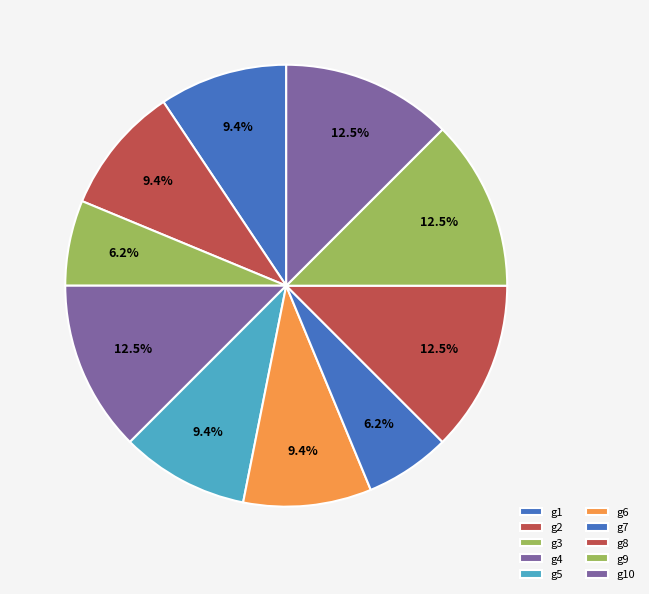

Is there a majority slice in this chart?

No